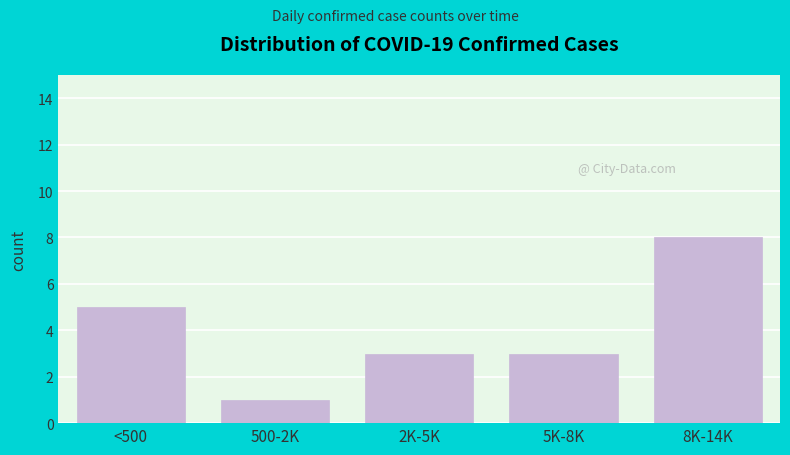

Reading right to left, extract all data points from this chart.

8	3	3	1	5